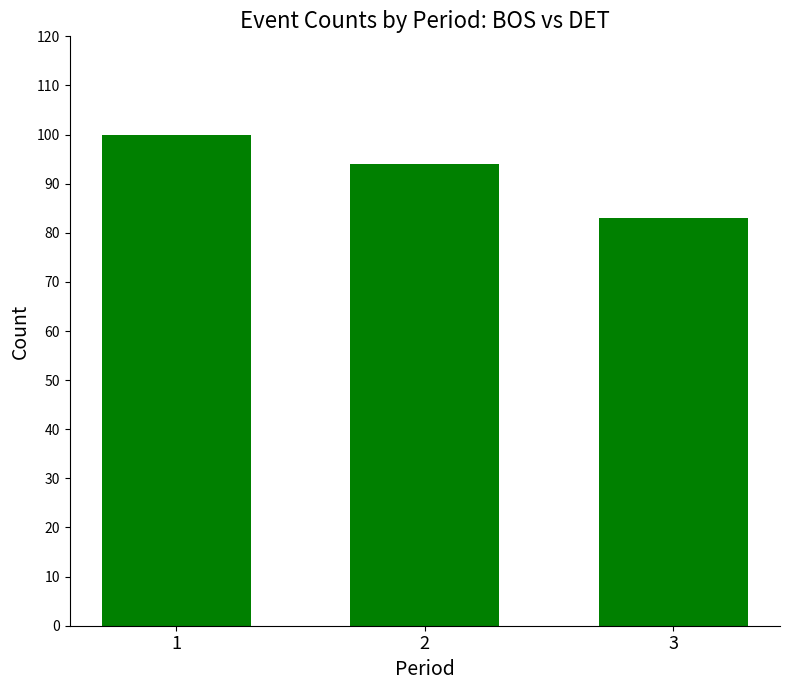

What is the difference between the maximum and minimum values?

17